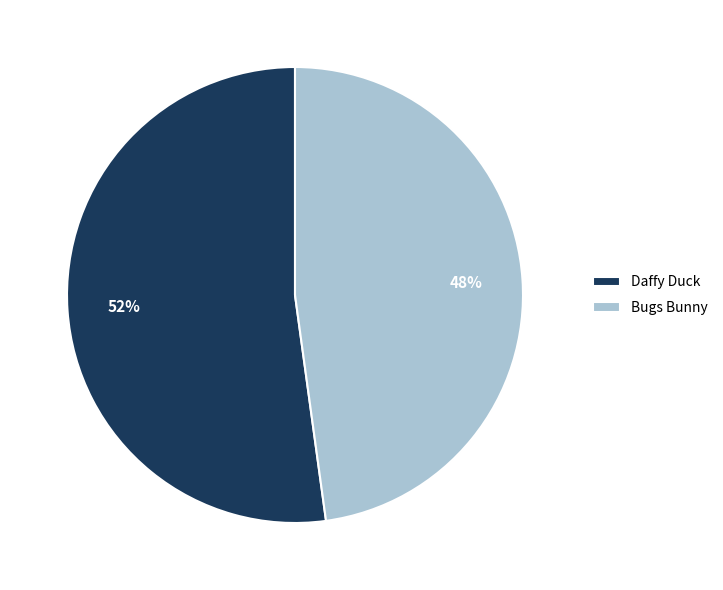

Do Bugs Bunny and Daffy Duck together represent more than half of the pie?

Yes